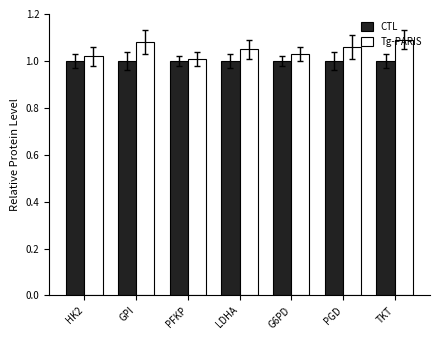

How many series are shown in this chart?

2